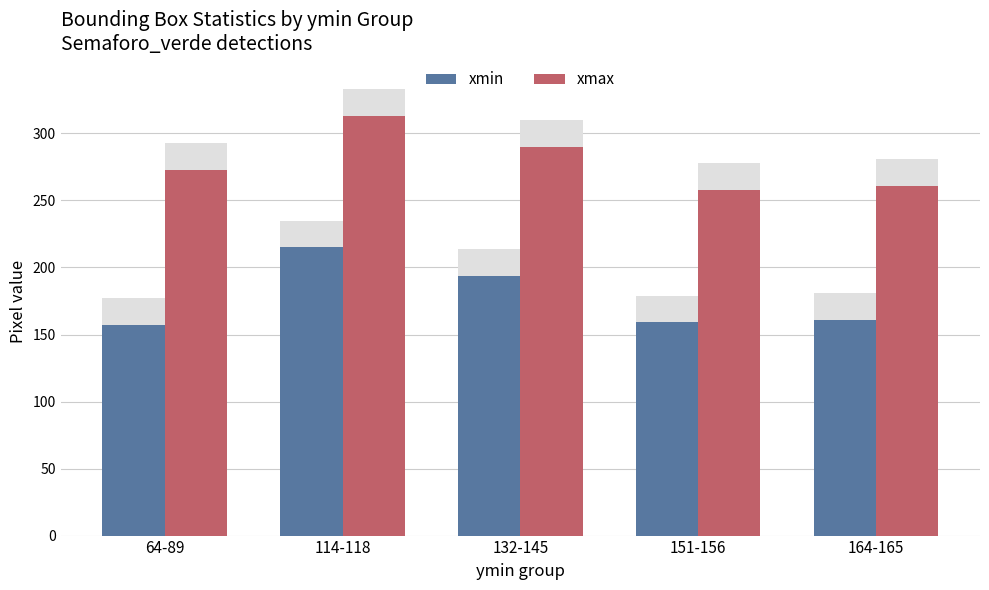

What are all the series names shown in the legend?

xmin, xmax